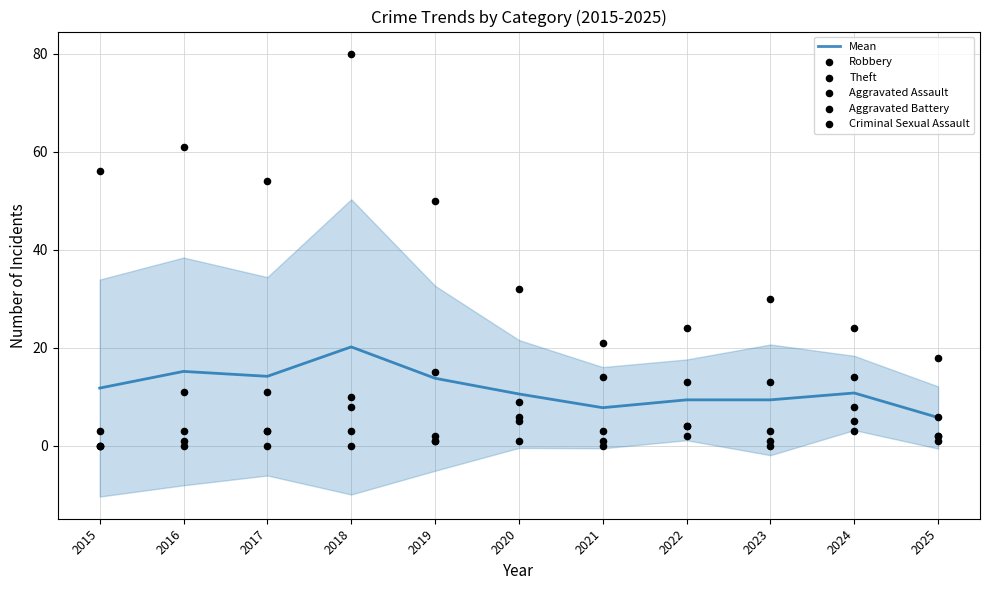

At how many categories does at least one series exceed 37?

5